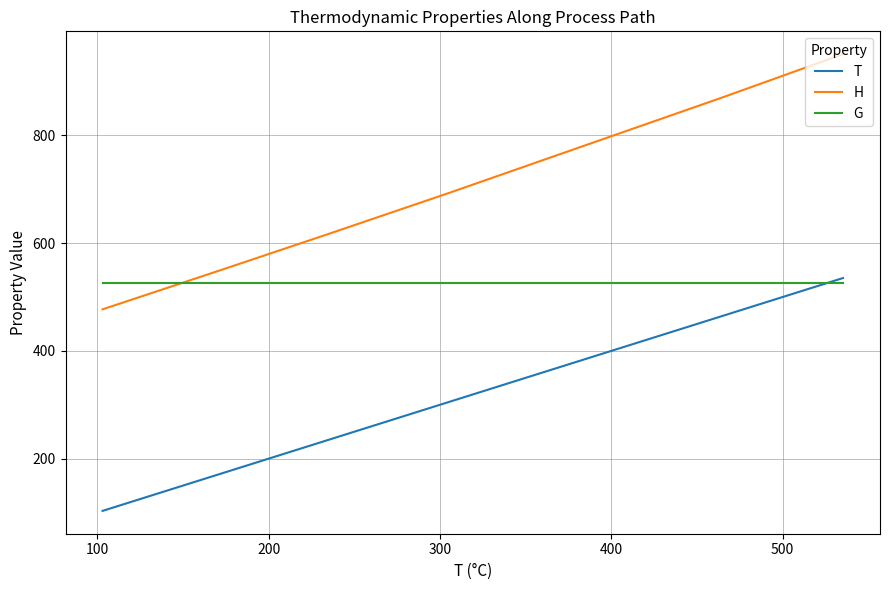

True or false: G has more than 2 interior local peaks.

False